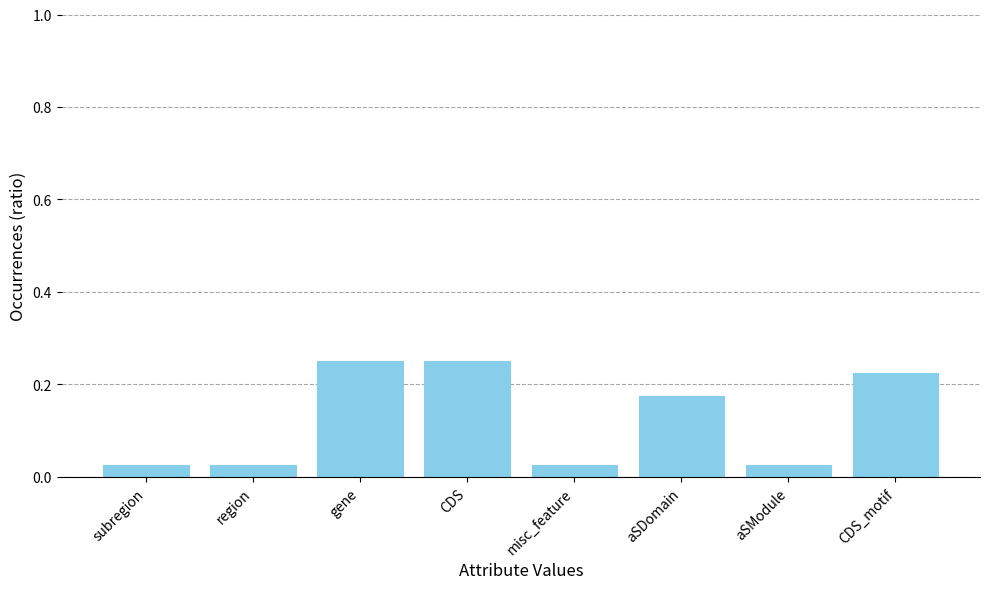

What is the sum of the values at region and CDS?

0.3